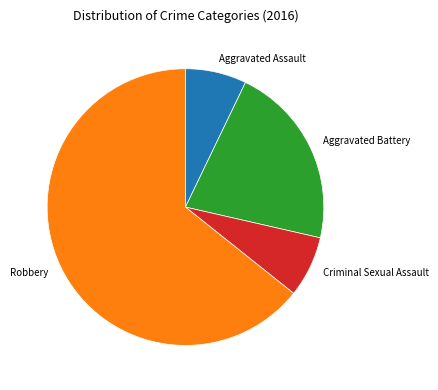

What is the largest slice in the pie chart?

Robbery